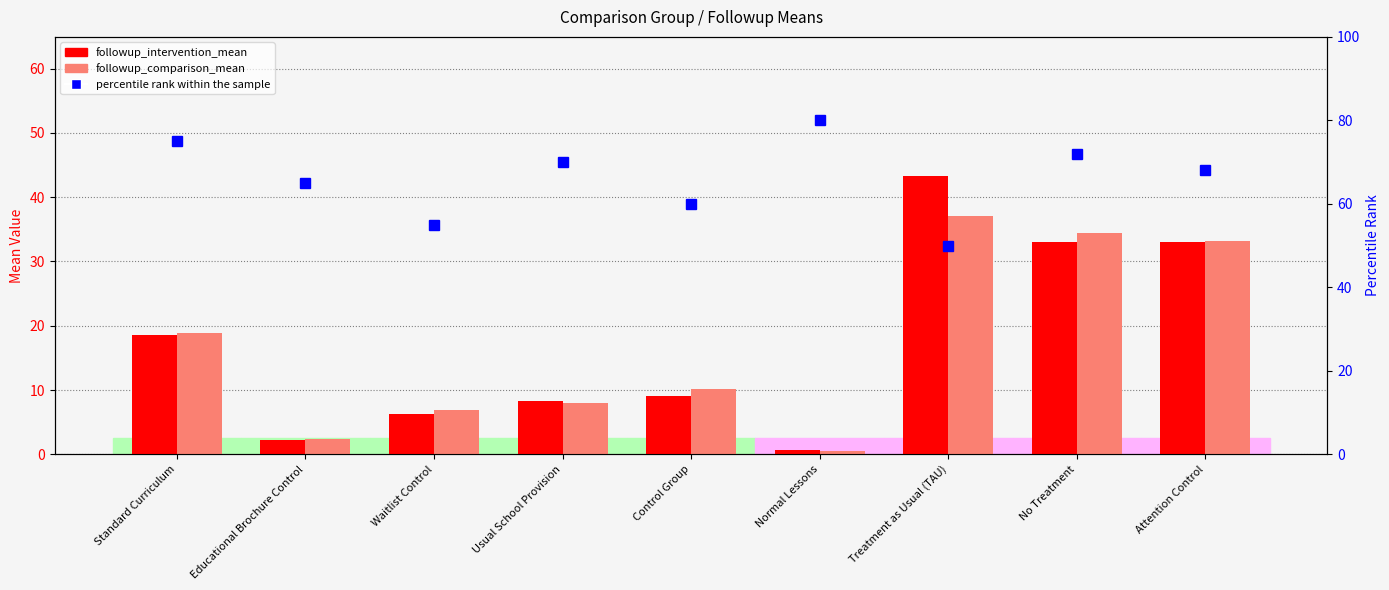

What position from the left is Waitlist Control?

3